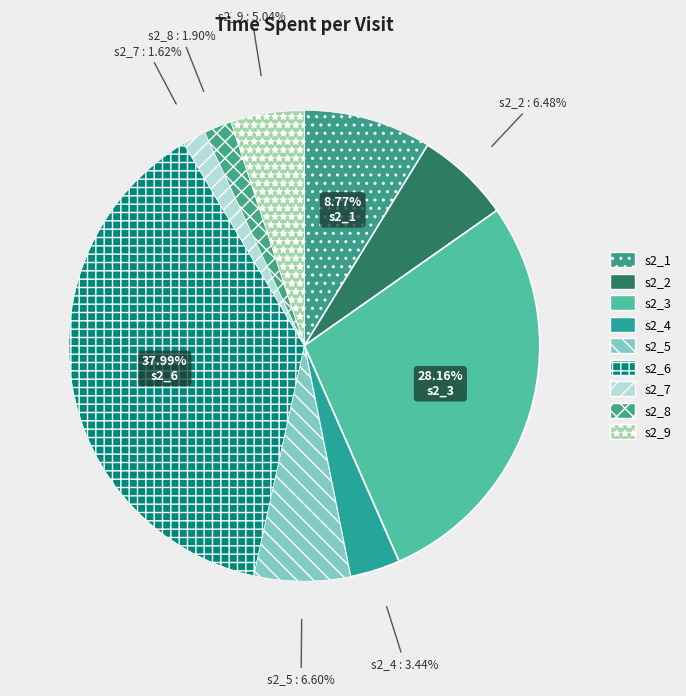

Which category has the smallest portion of the pie?

s2_7